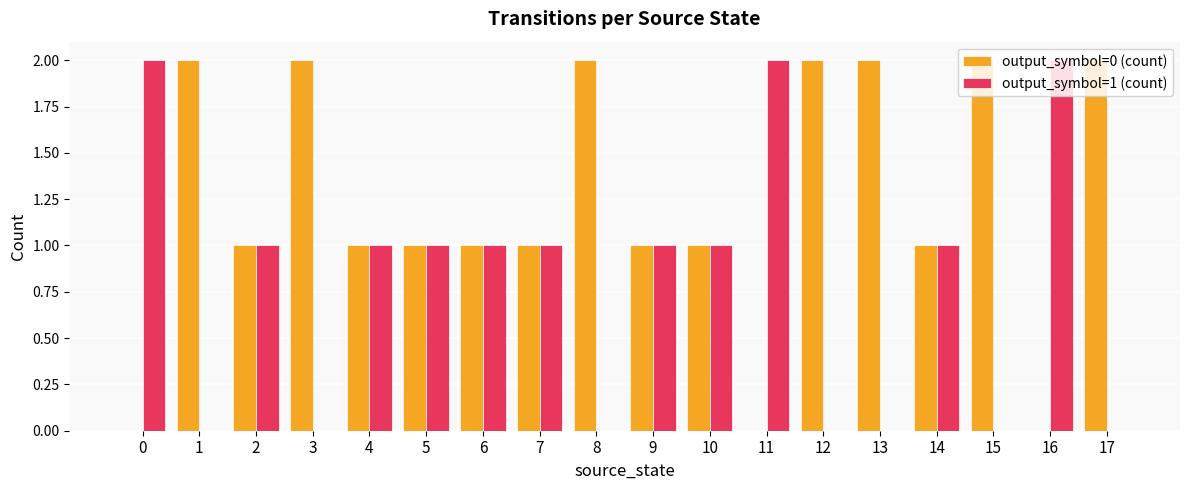

True or false: output_symbol=1 (count) has a value of 1 at 0.

False